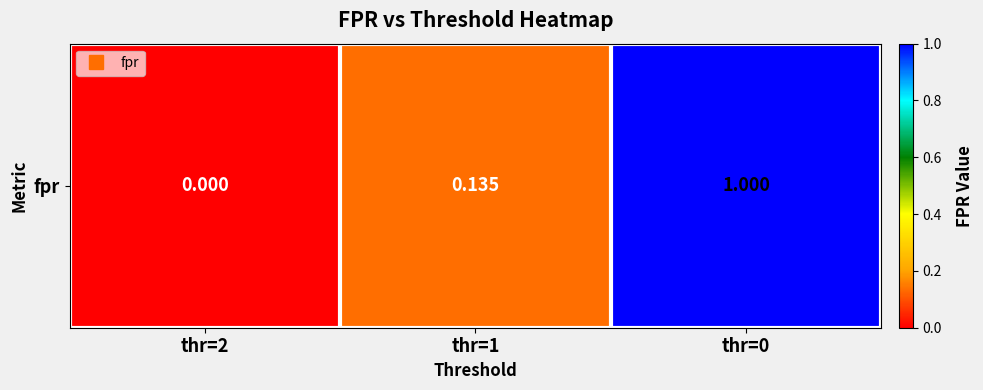

Which label corresponds to the largest value in the chart?

thr=0